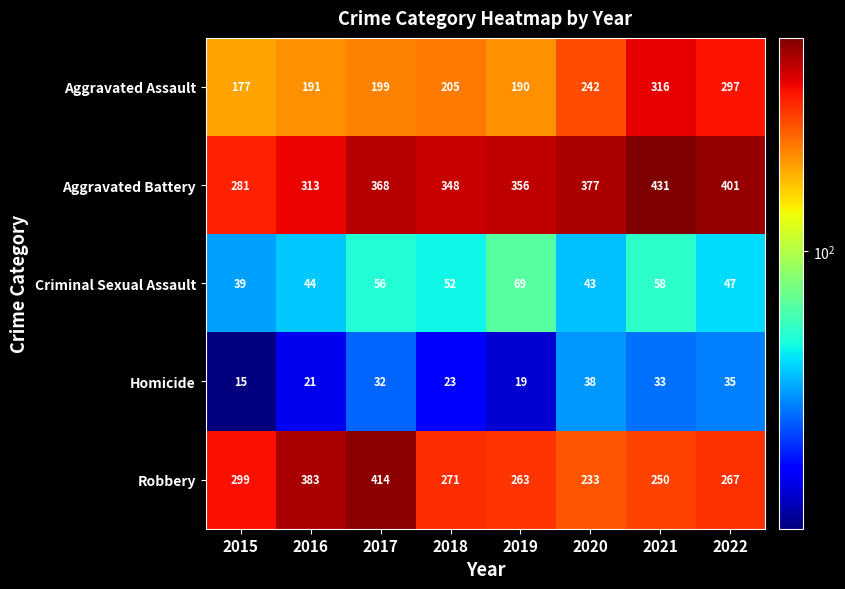

What is the sum of the Aggravated Assault values at 2015 and 2022?

474